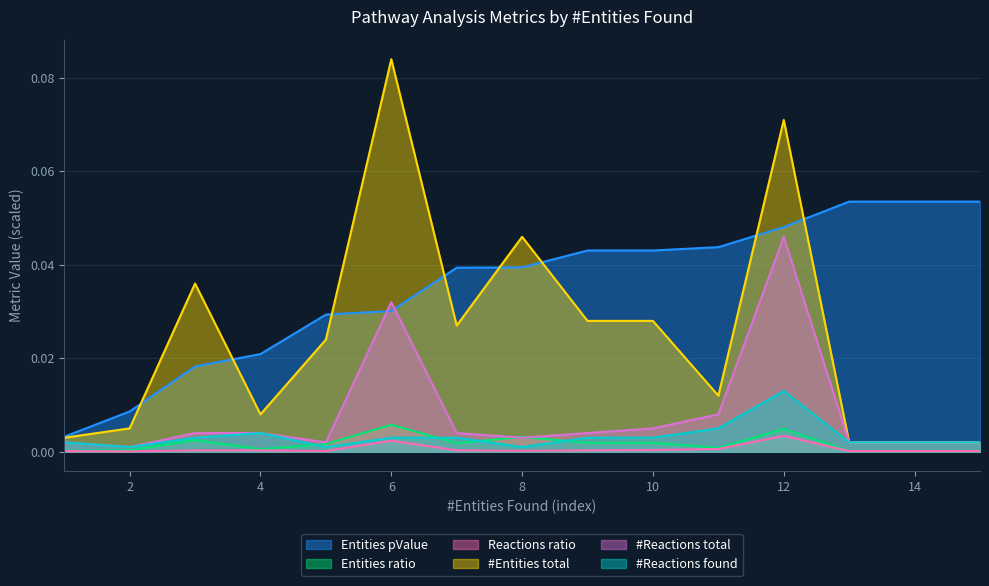

The #Reactions total series shows 0.0 at 2. True or false?

True